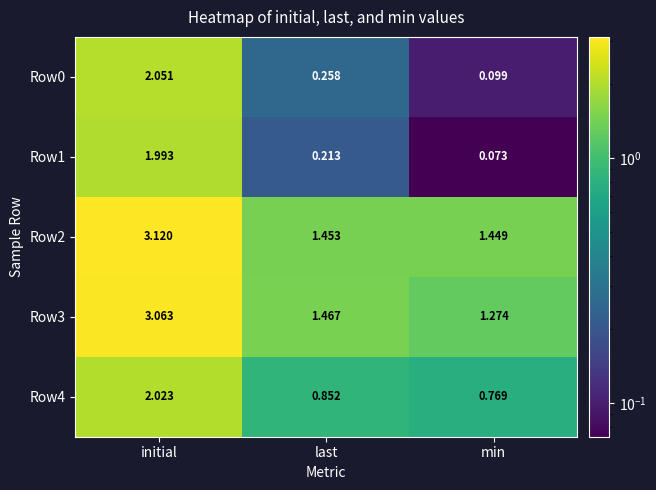

Rank the series at min from highest to lowest value.

Row2, Row3, Row4, Row0, Row1